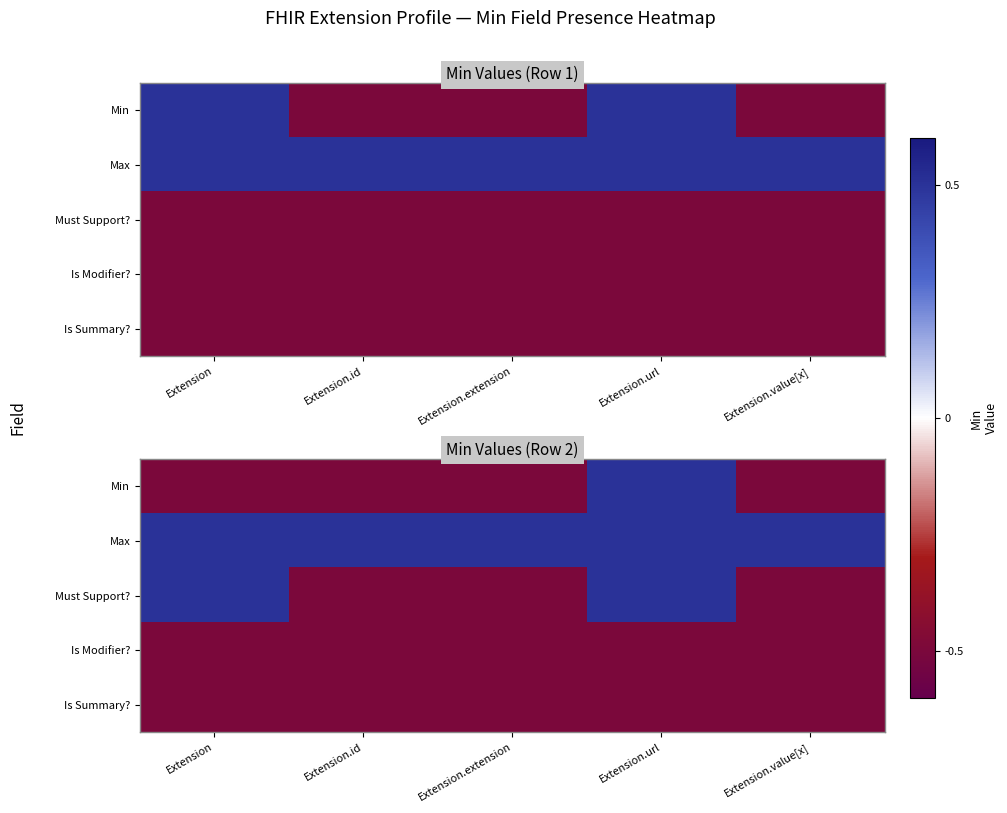

Where is Min nearest to the value 0?

Extension